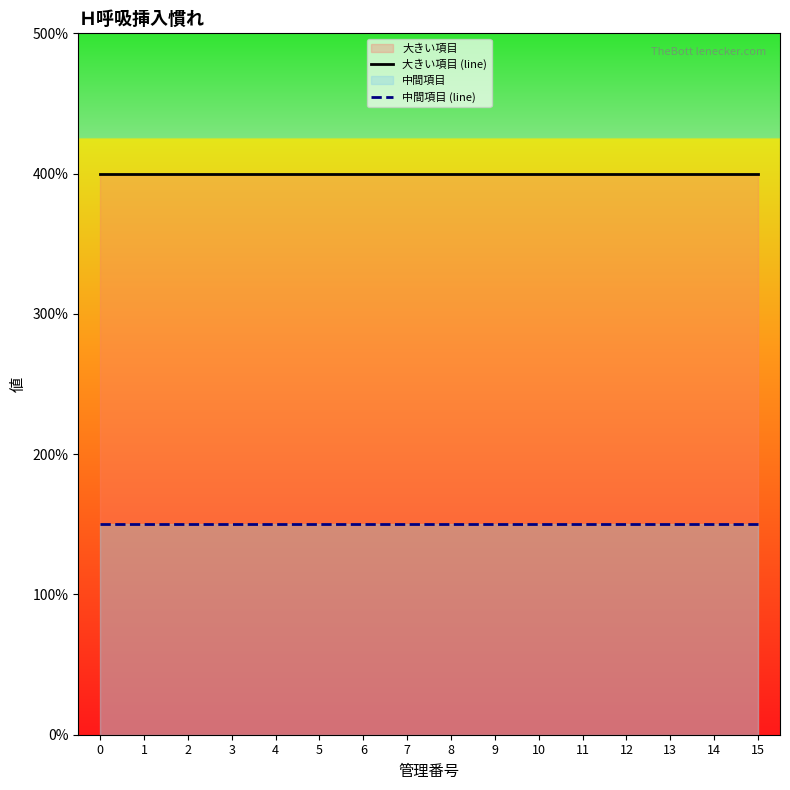

Does the chart display data point markers on the line(s)?

No